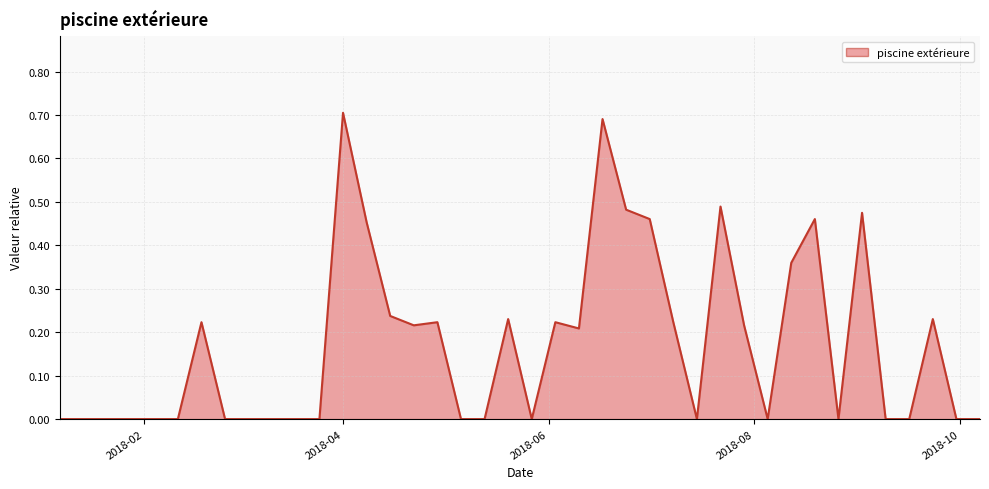

Which category has the lowest value across all series?

2018-02